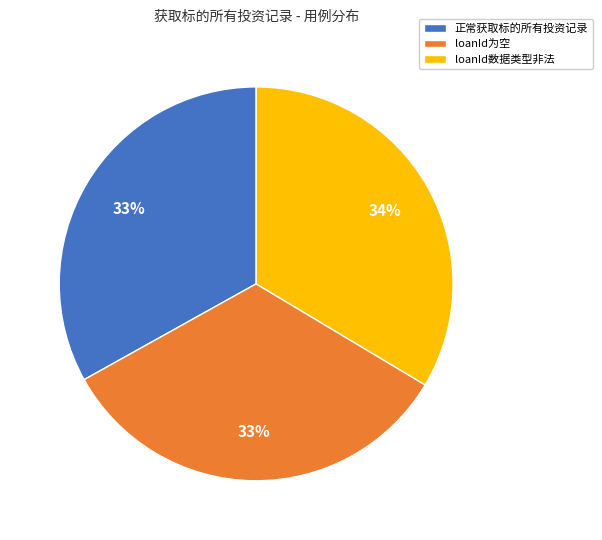

Approximately how many times larger is the value at loanId为空 compared to loanId数据类型非法?

1.0